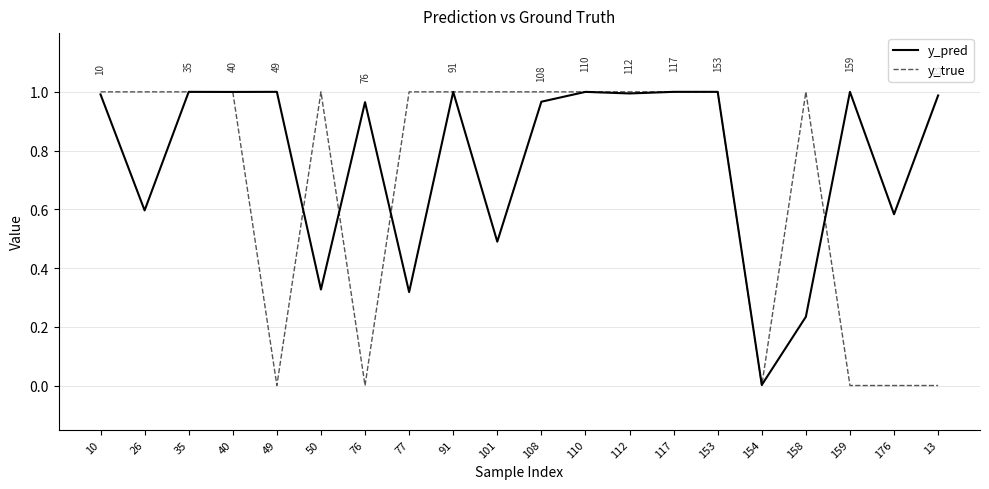

The y_true series shows 1.6 at 35. True or false?

False